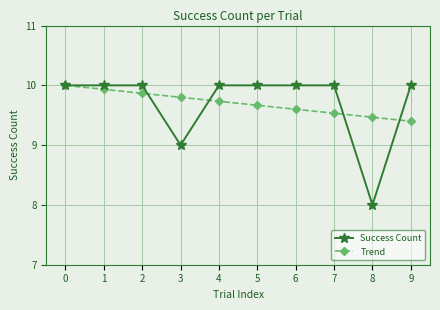

The Trend series shows 9.6 at 6. True or false?

True